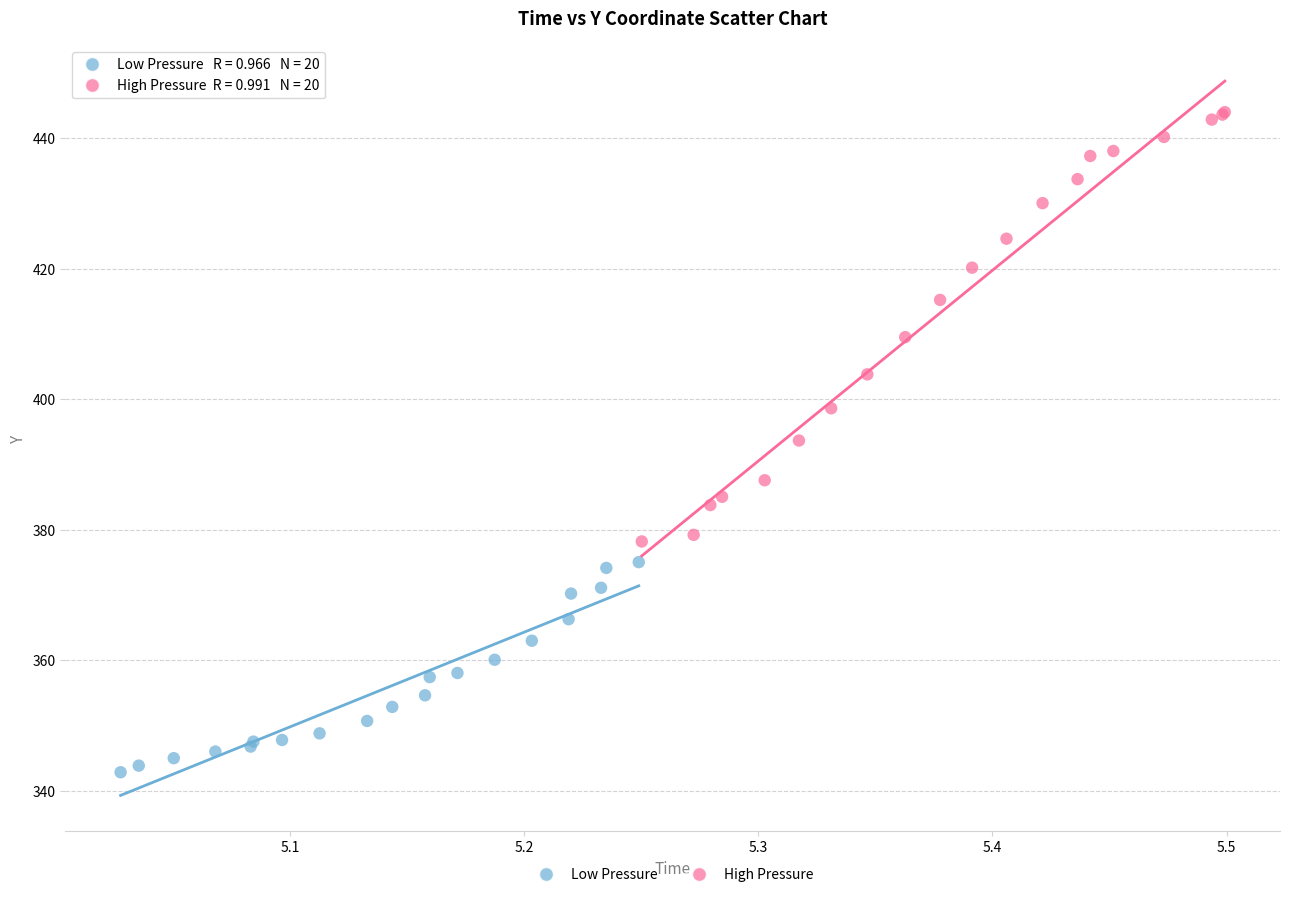

Which series has the widest spread of Y values?

High Pressure